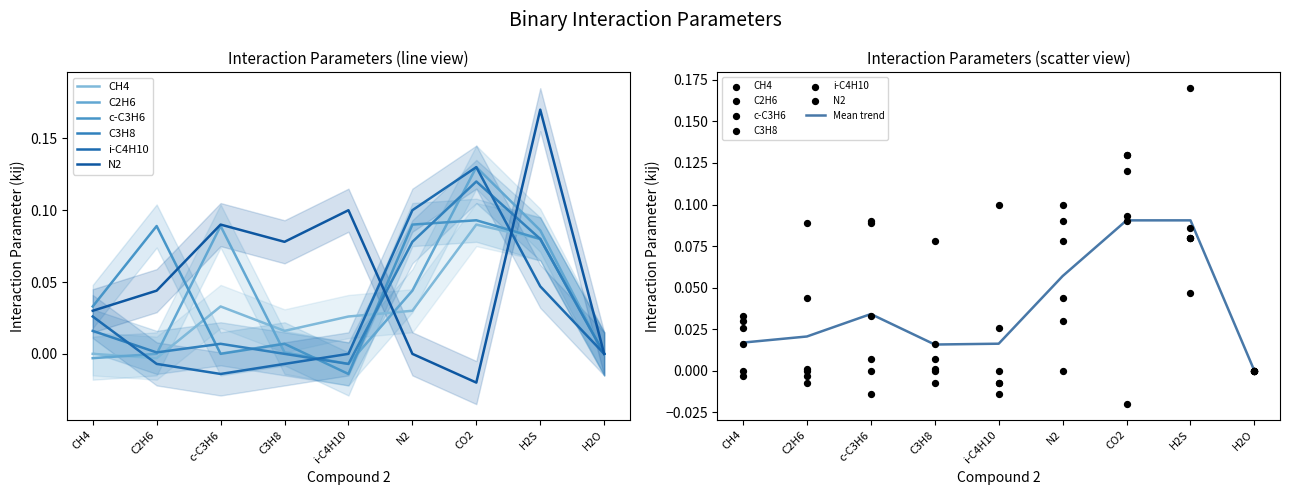

Which series has the widest spread of Y values?

N2